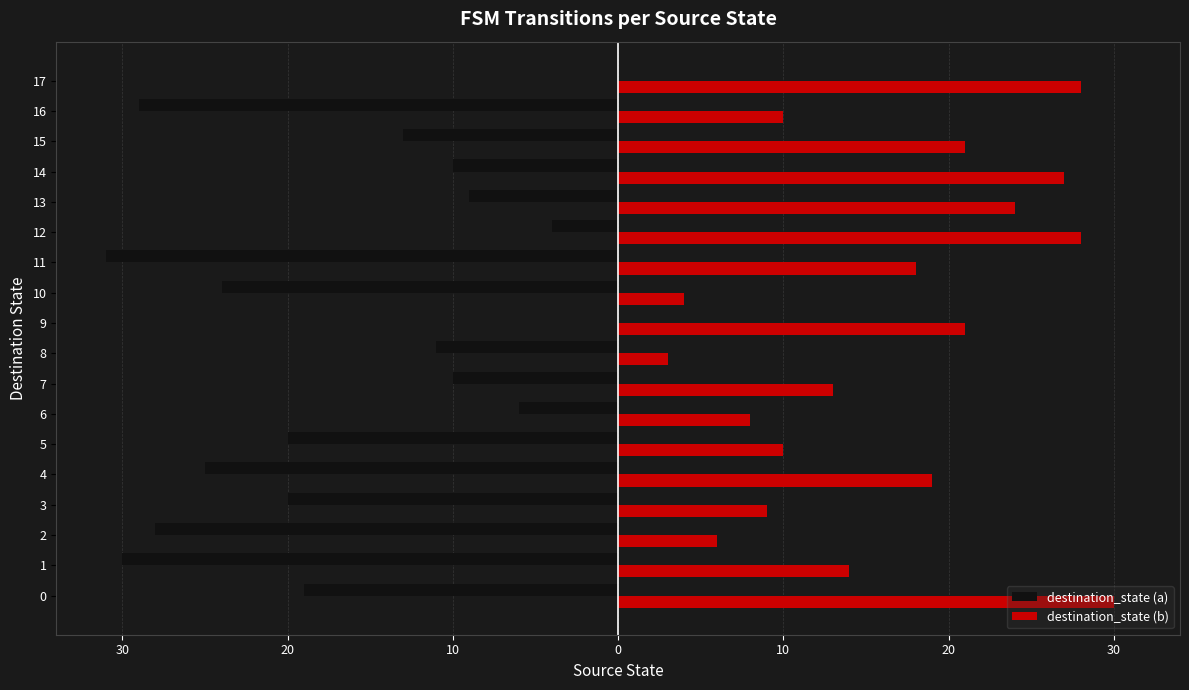

What are all the series names shown in the legend?

destination_state (a), destination_state (b)